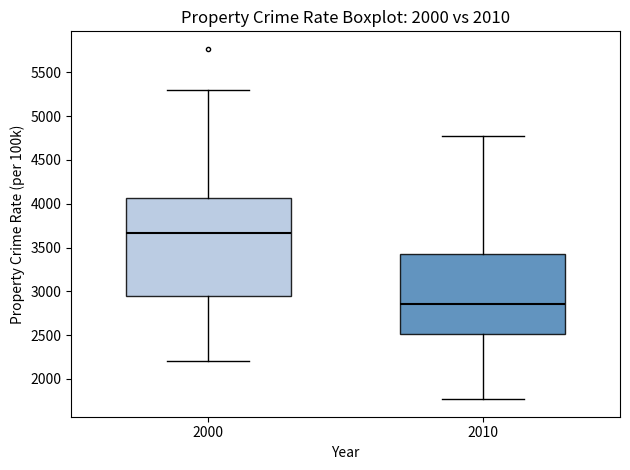

Reading left to right, transcribe this box plot: for each box, give where its median line is, the range the box spans, and where its two whiskers end, as read against the y-axis. The values are not printed on the chart, so give them approximately, as read against the axis.

2000: median 3650, box 2950 to 4050, whiskers 2200 to 5300
2010: median 2850, box 2500 to 3450, whiskers 1750 to 4800